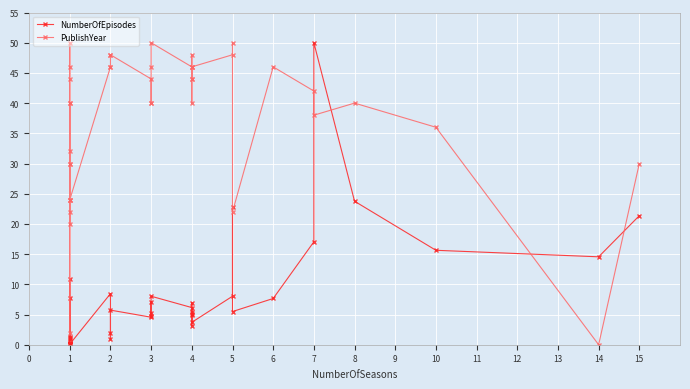

How many interior local peaks does the NumberOfEpisodes series have?

12